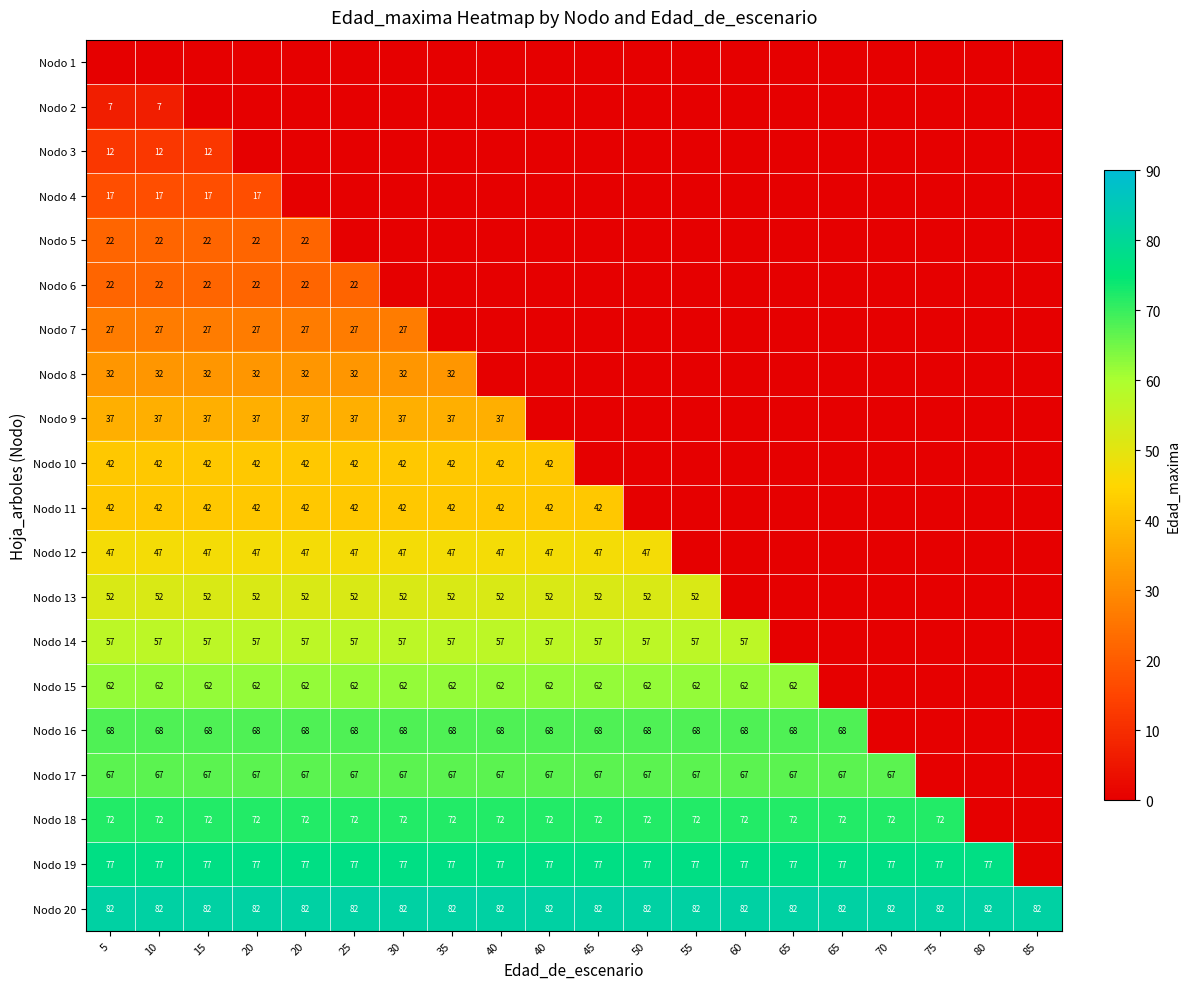

How many positive values does the Nodo 13 series have?

13